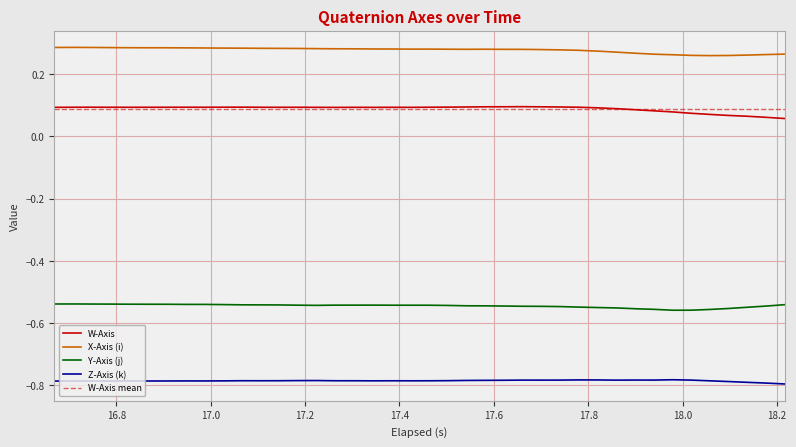

True or false: Y-Axis (j) and Z-Axis (k) cross at least once.

False